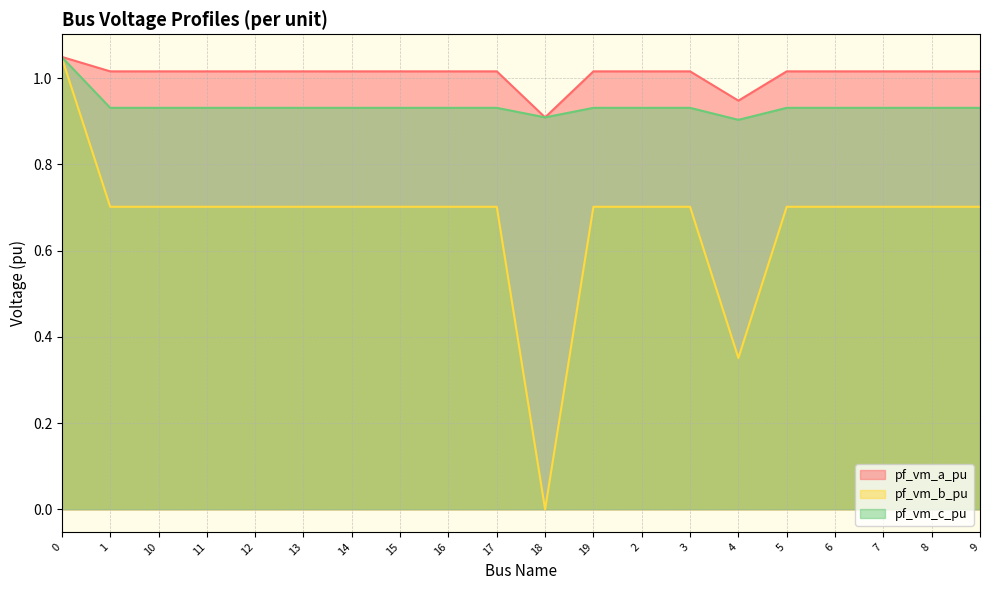

What is the label of the 18th point from the left?

7